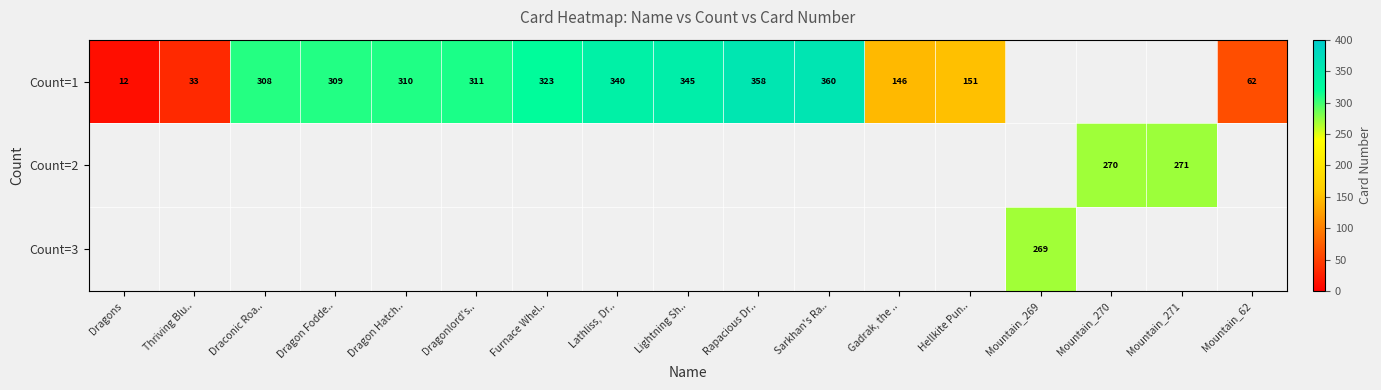

What is the lowest value of the row_0 series?

12.0